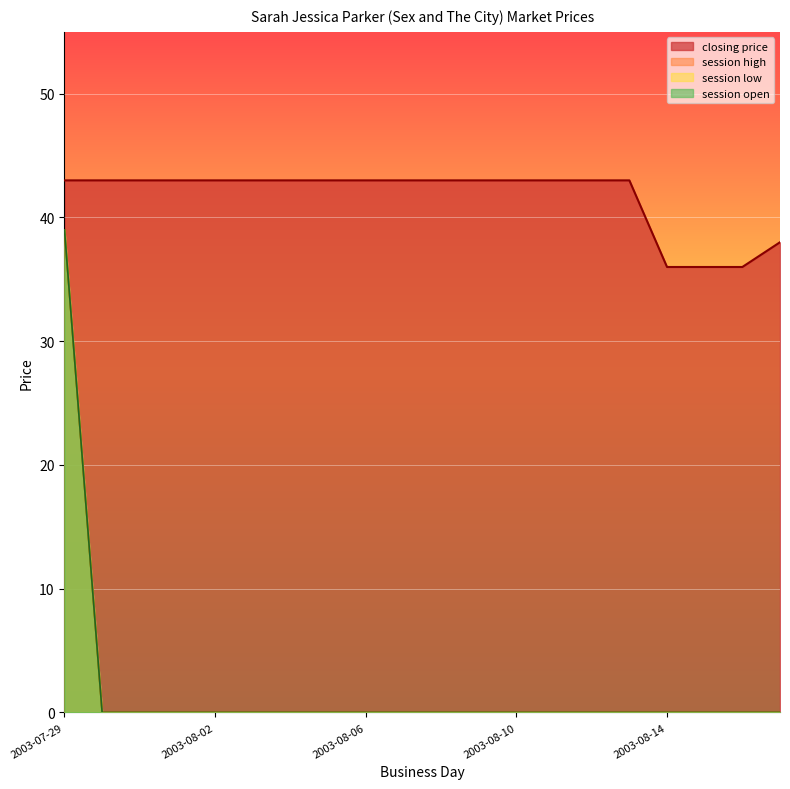

How many values in the session open series exceed 0?

1